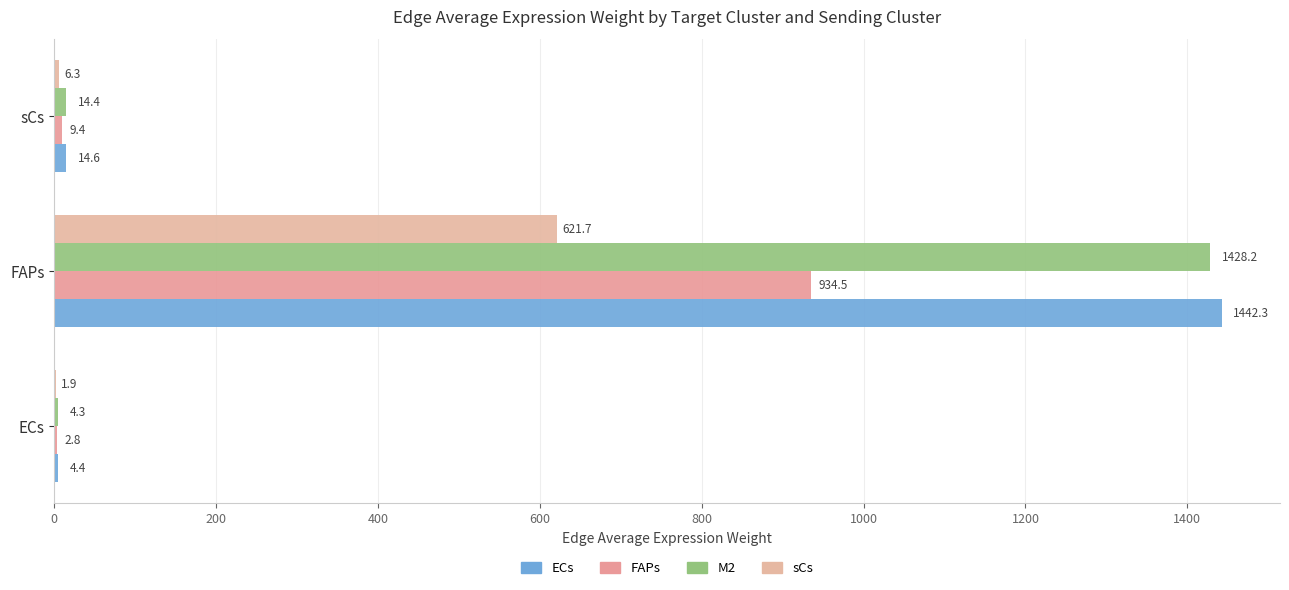

How many categories are shown in the chart?

3